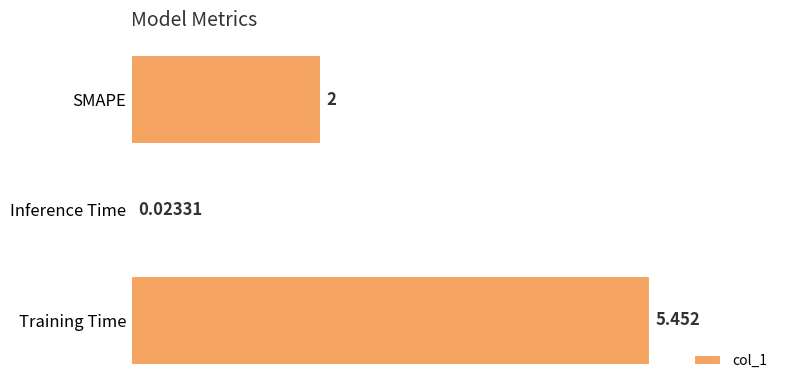

Which has a higher value, Training Time or SMAPE?

Training Time